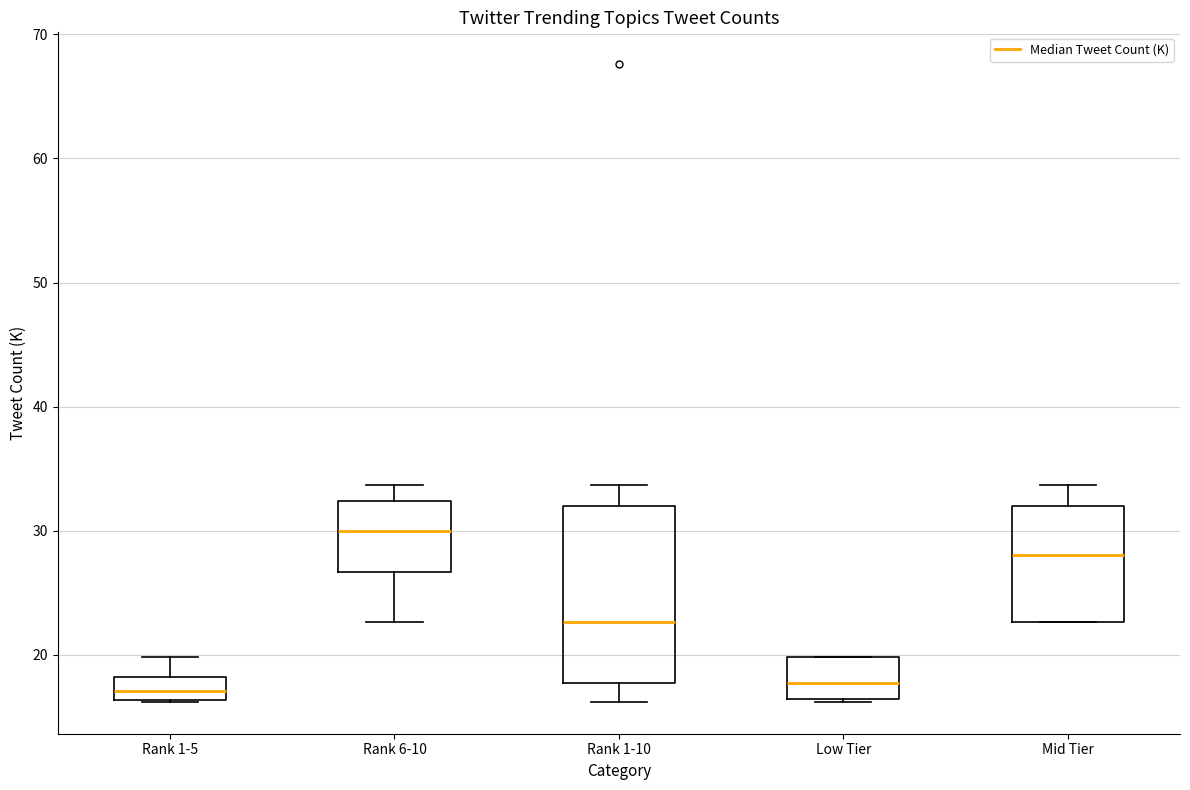

Reading left to right, read every box against the y-axis: the position of its median line, the range the box covers, and the ends of its whiskers. The values are not printed on the chart, so give them approximately, as read against the axis.

Rank 1-5: median 17, box 16 to 18, whiskers 16 to 20
Rank 6-10: median 30, box 27 to 32, whiskers 23 to 34
Rank 1-10: median 23, box 18 to 32, whiskers 16 to 34
Low Tier: median 18, box 16 to 20, whiskers 16 to 20
Mid Tier: median 28, box 23 to 32, whiskers 23 to 34